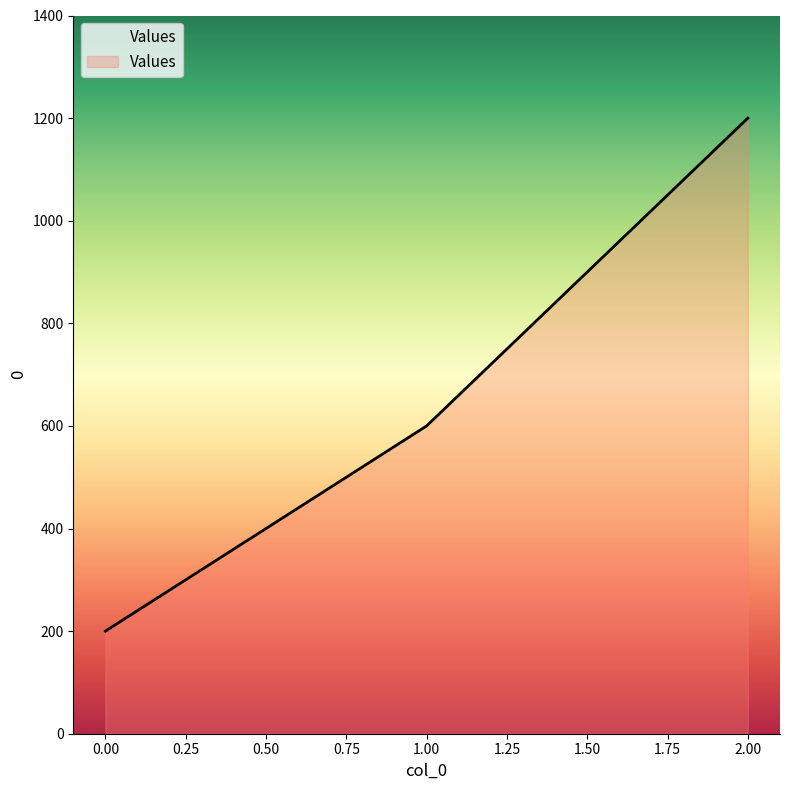

What is the maximum value shown in the chart?

1200